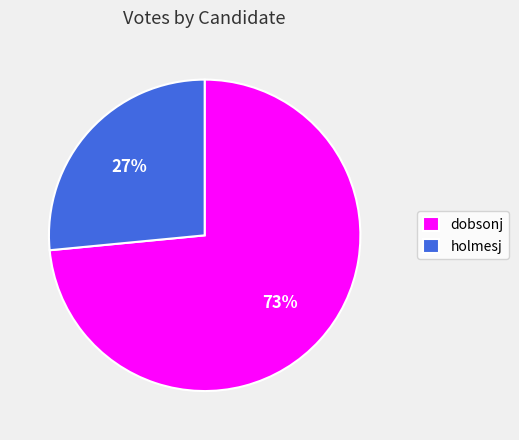

Count the number of slices in the pie.

2